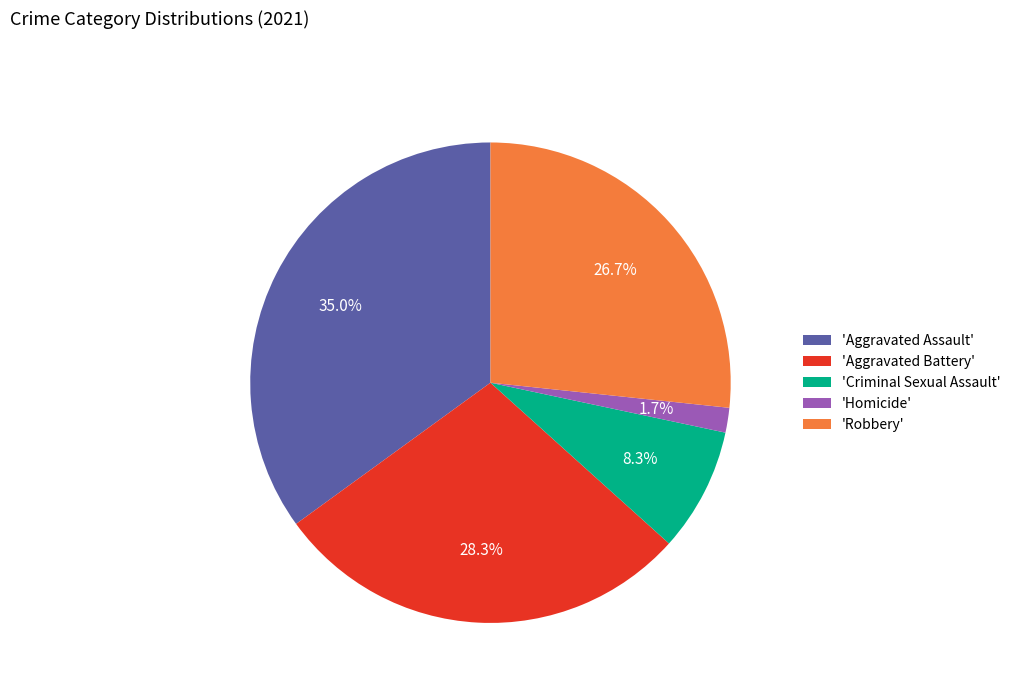

Which category has the smallest portion of the pie?

'Homicide'